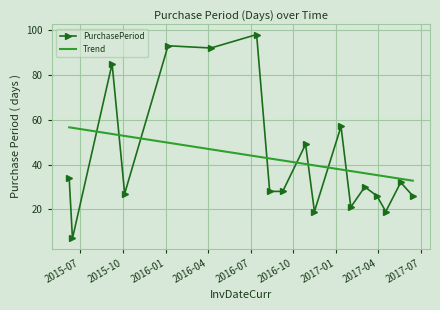

Which series ends up on top after the final intersection of PurchasePeriod and Trend?

Trend